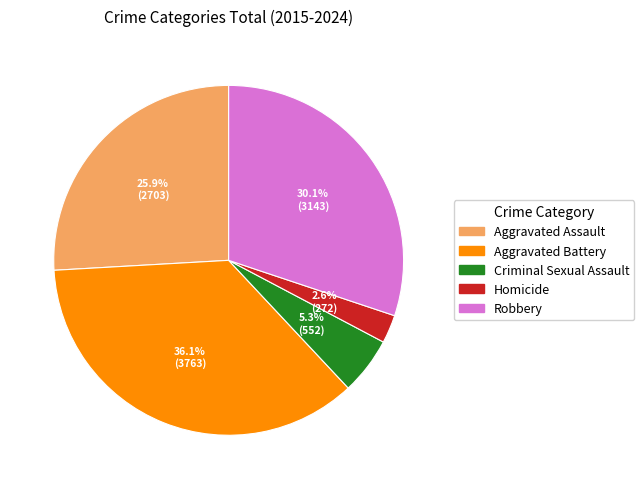

To the nearest percent, what portion does Aggravated Battery represent?

36%